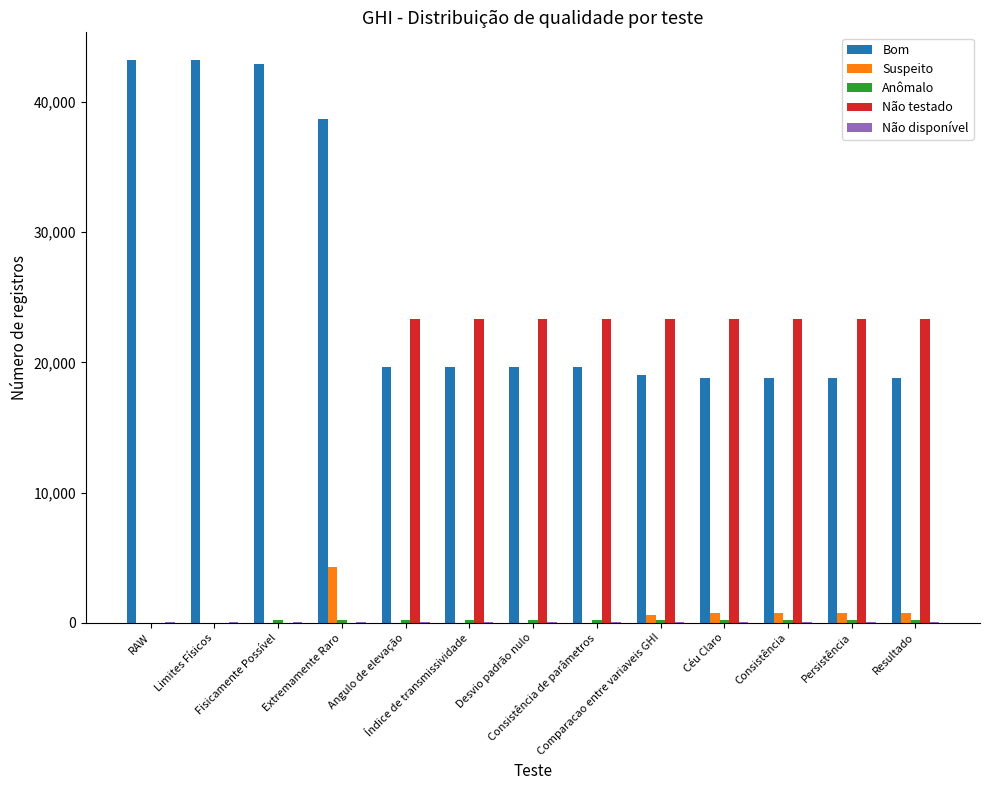

Are the bars horizontal?

No